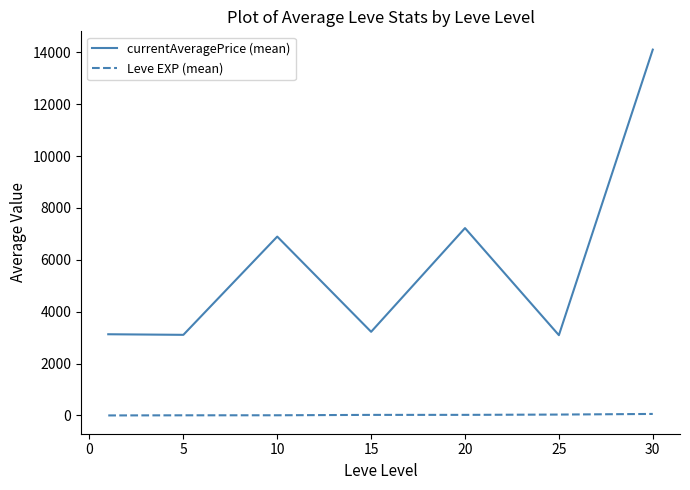

Does the chart have visible grid lines?

No